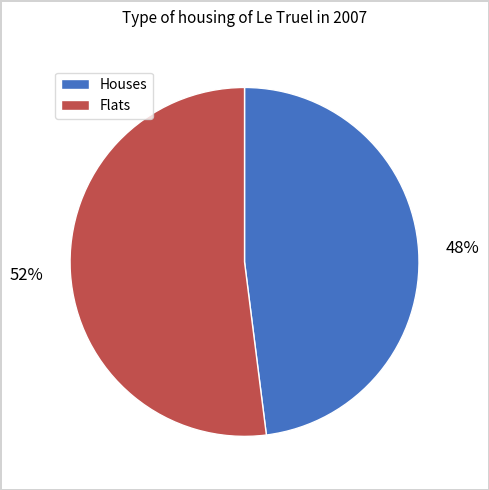

To the nearest percent, what is the difference between the largest and smallest slice percentages?

4%